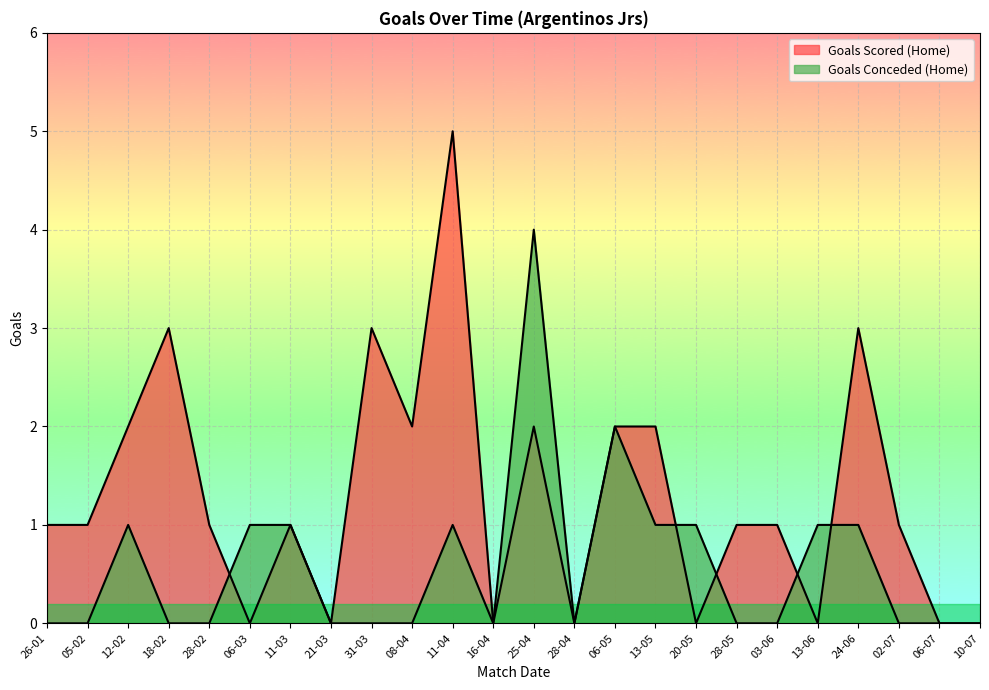

The Goals Conceded (Home) series shows 1 at 18-02. True or false?

False